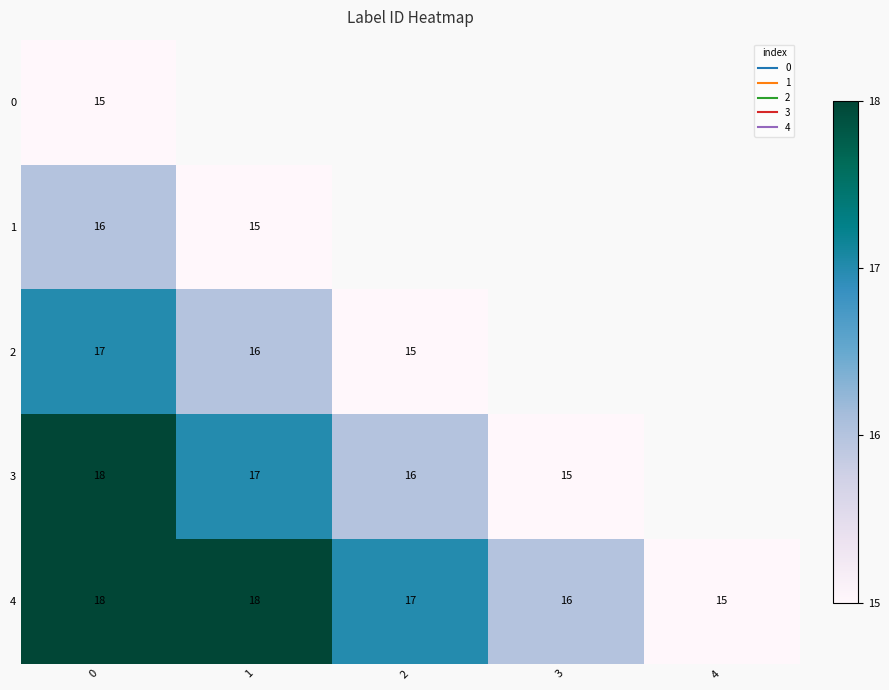

List the series in order of their peak value, lowest first.

row_0, row_1, row_2, row_3, row_4